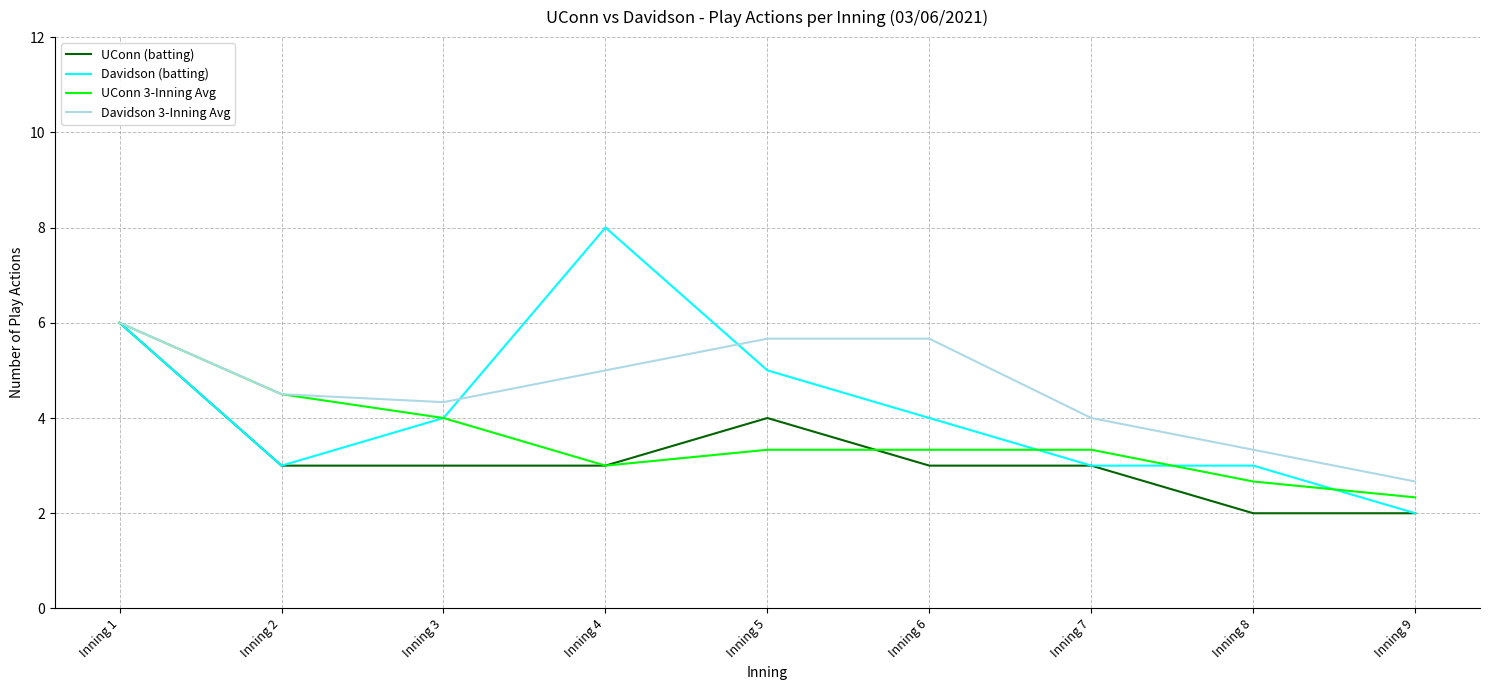

Where is Davidson (batting) nearest to the value 5?

Inning 5